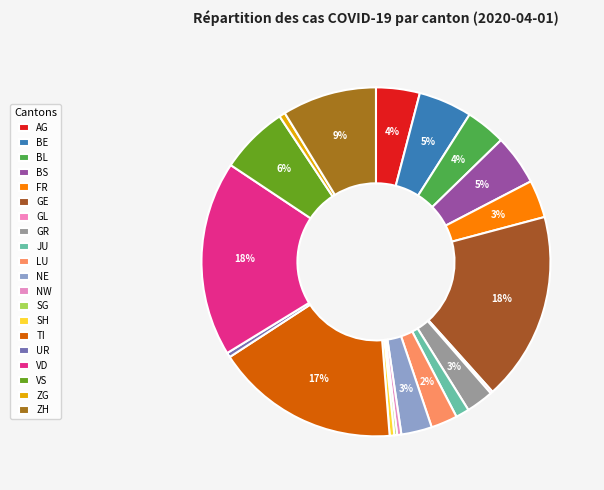

To the nearest percent, what is the average slice percentage?

5%